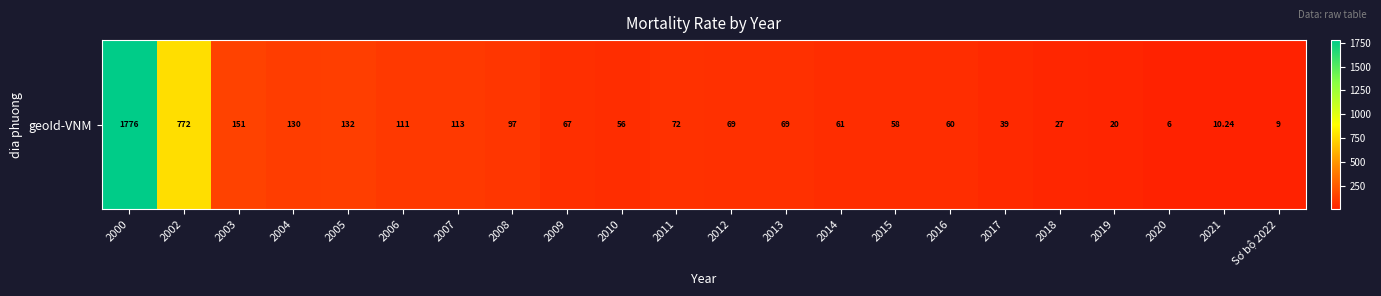

The chart shows a value of 39.0 at 2017. True or false?

True